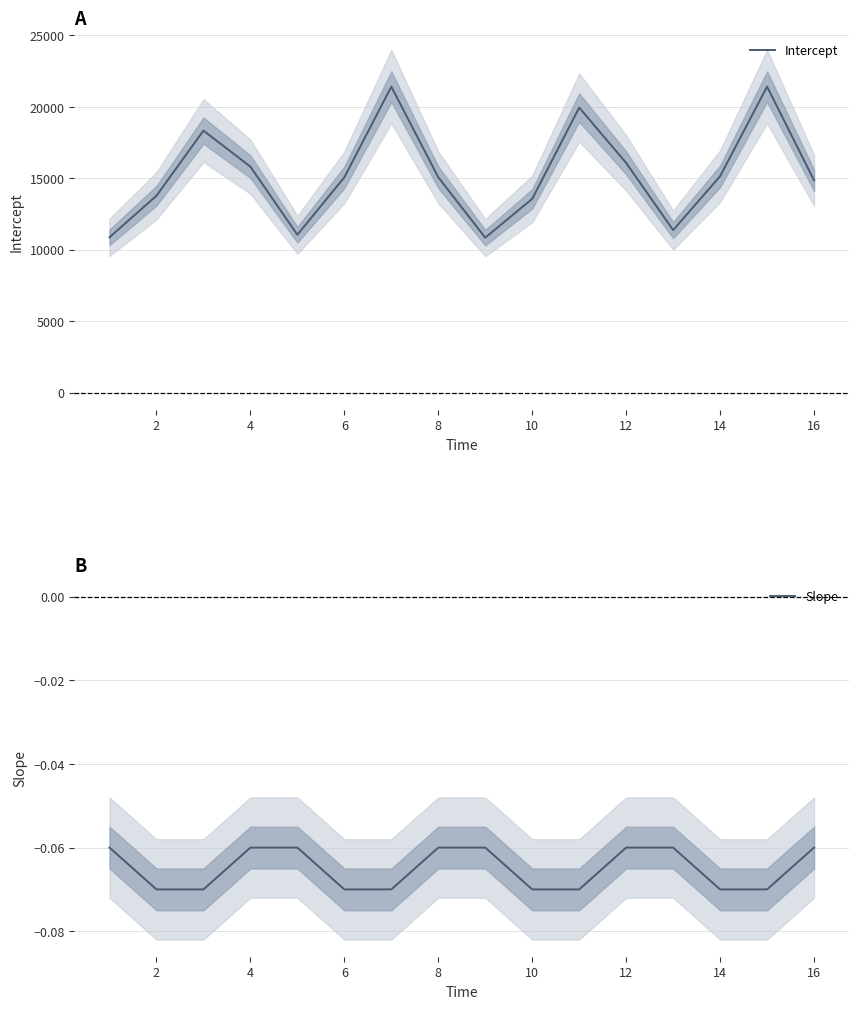

What is the maximum value for Intercept?

21422